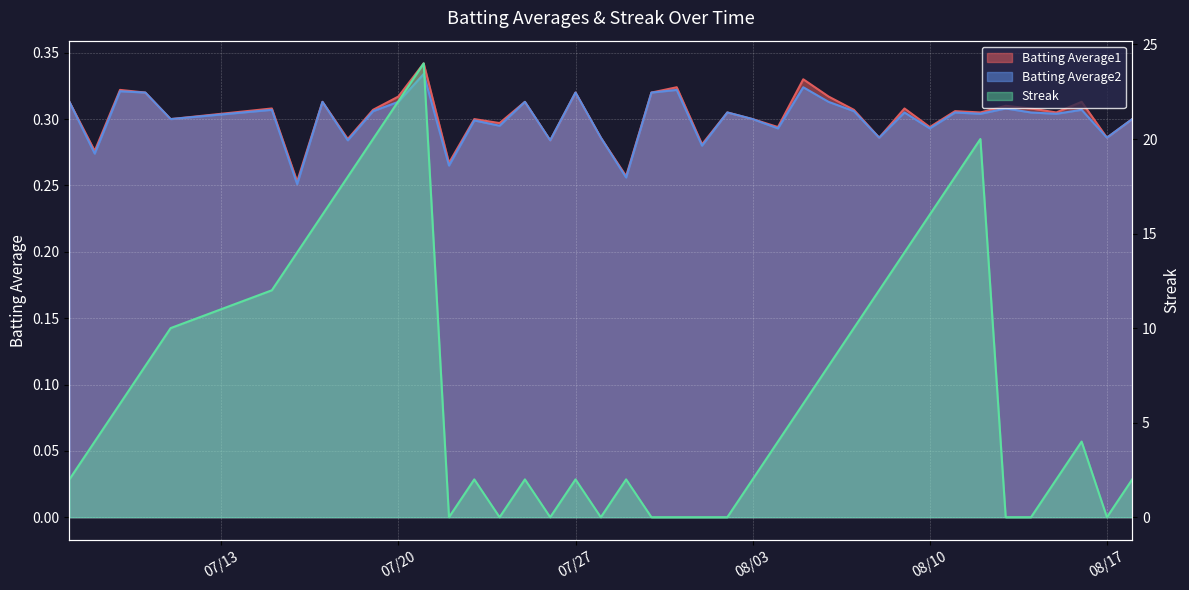

What is the average value of the Streak series?

7.0